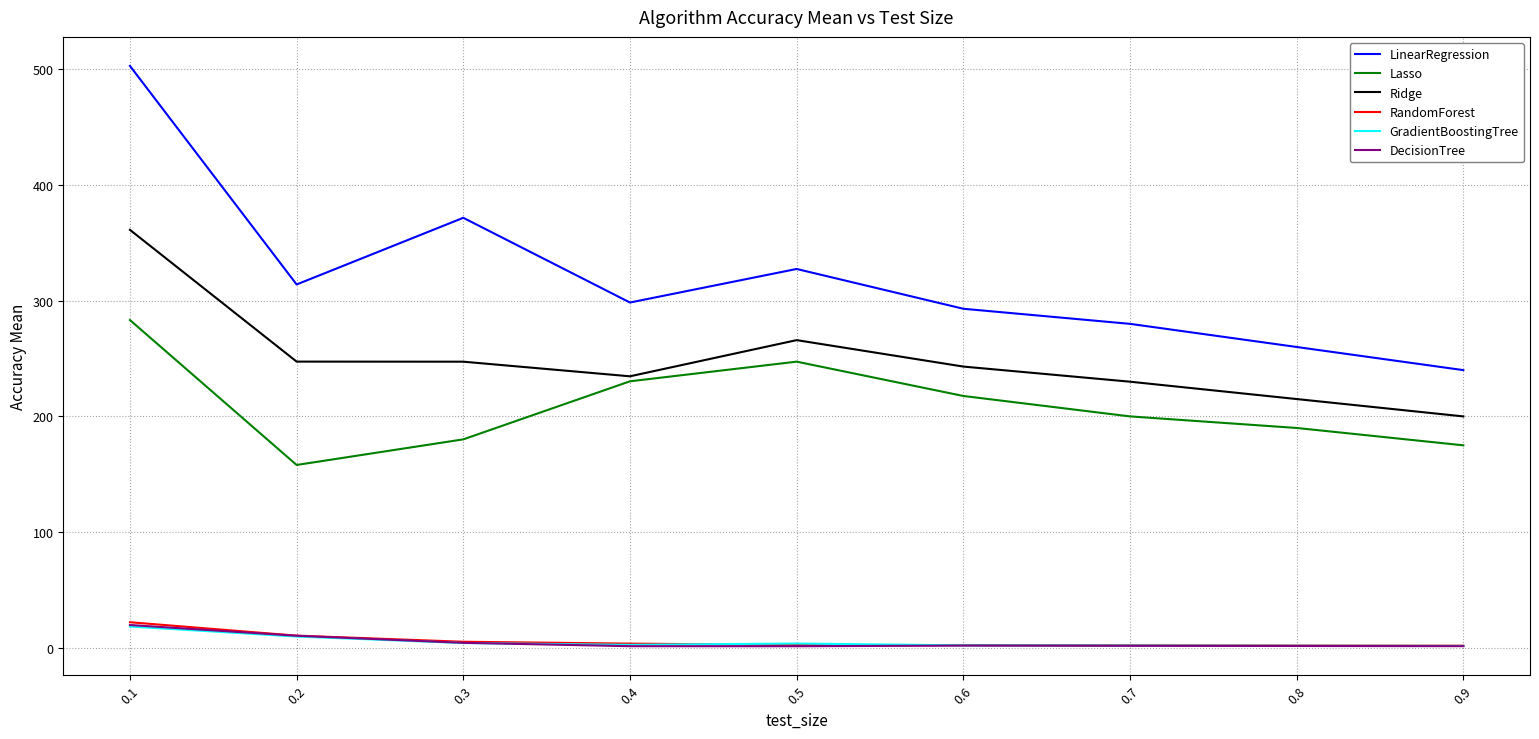

True or false: RandomForest and Lasso cross at least once.

False